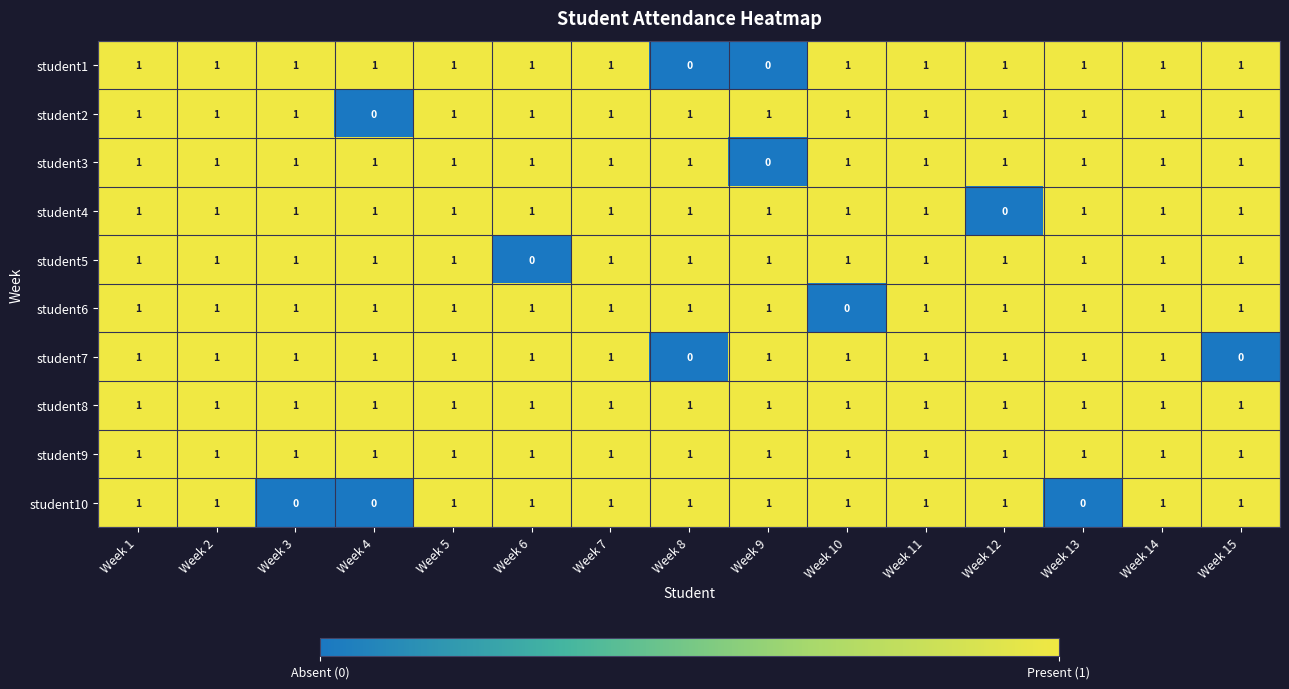

Is the value of student2 at Week 9 greater than the value of student7 at Week 15?

Yes